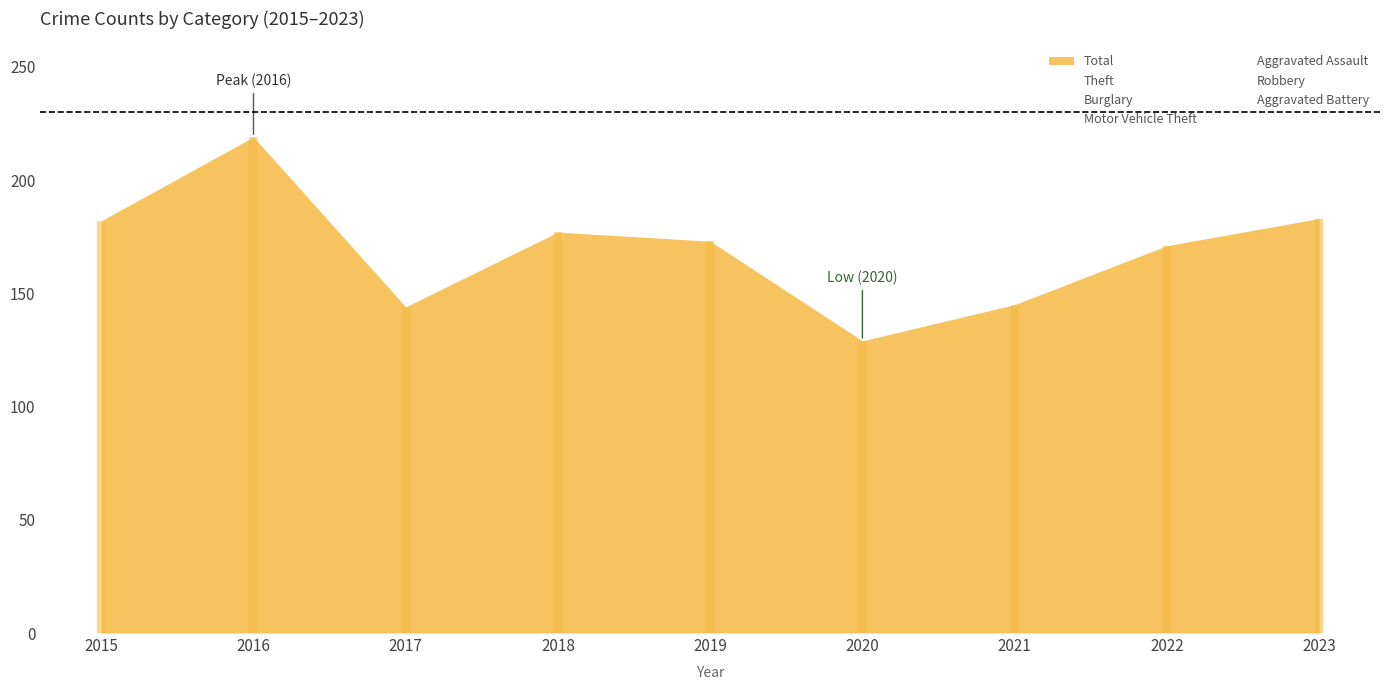

What is the difference between the highest and lowest values at 2016?

130